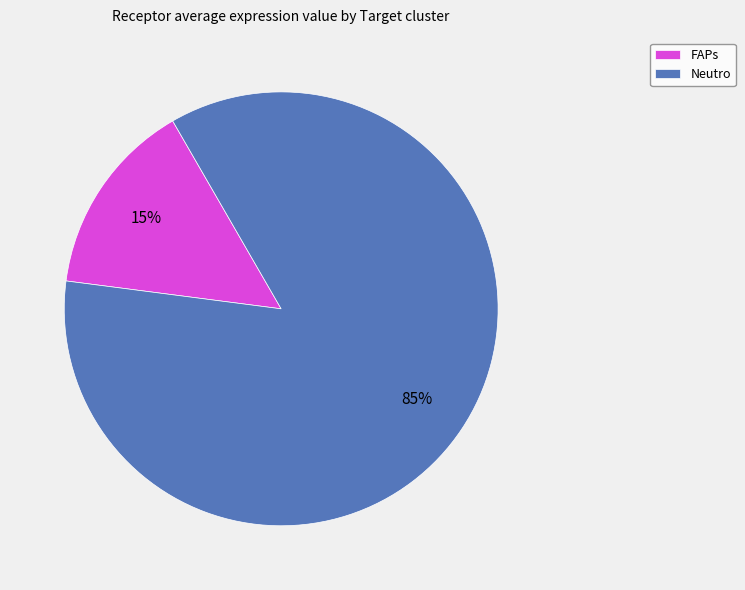

To the nearest percent, what is the combined percentage of FAPs and Neutro?

100%